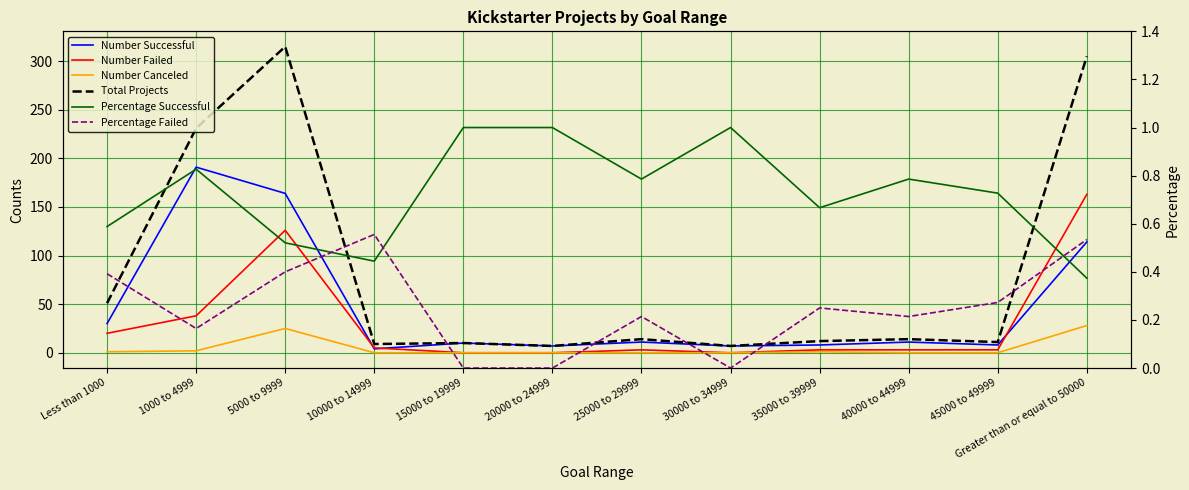

Count the number of categories in the chart.

12